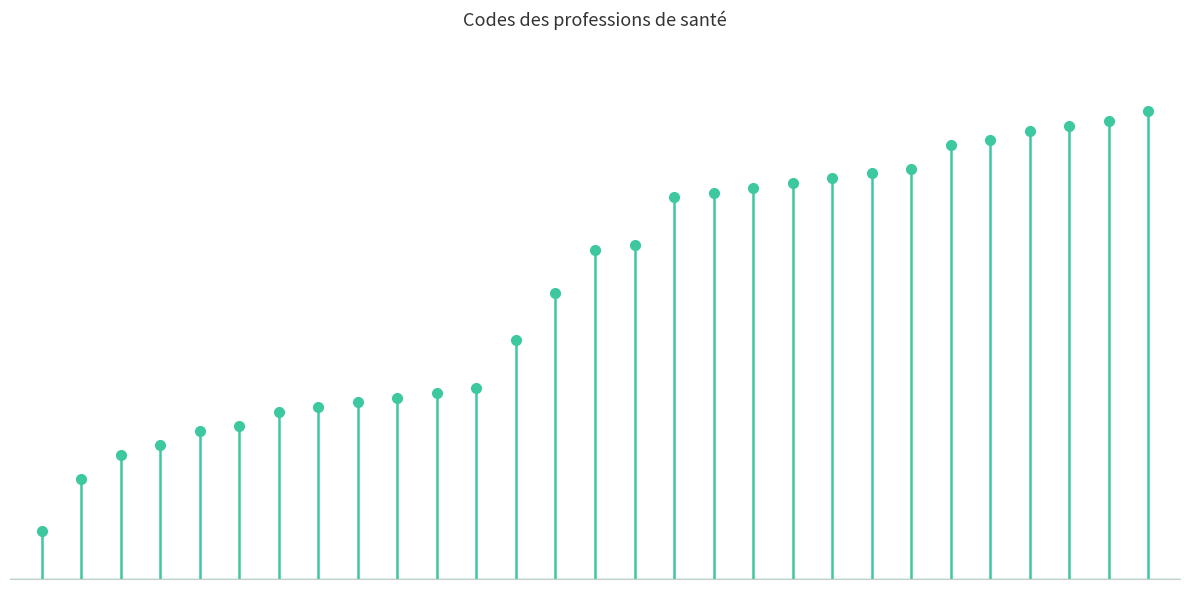

What is the sum of all values?

1769